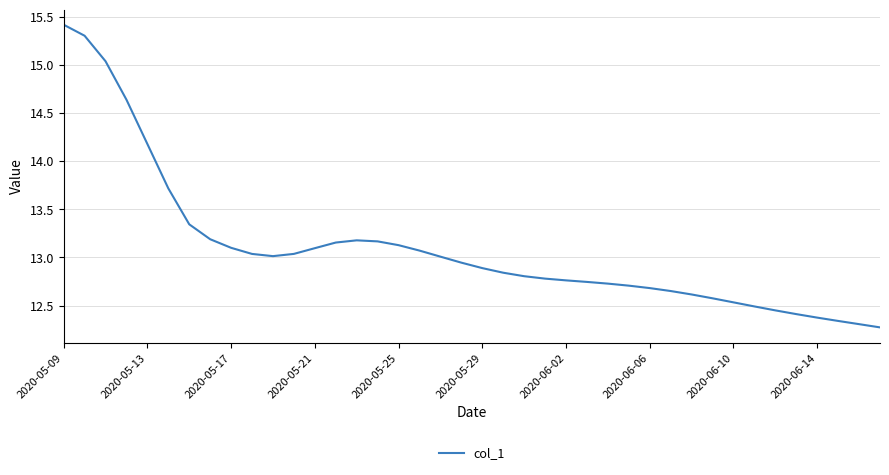

What is the greatest value displayed?

15.4